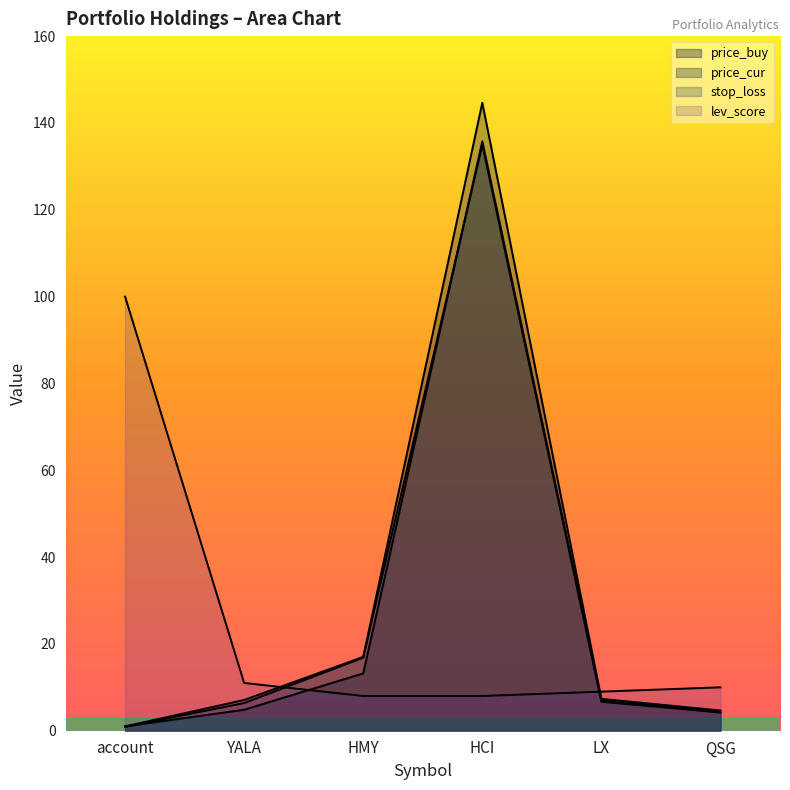

At which label is stop_loss closest to 67?

HMY